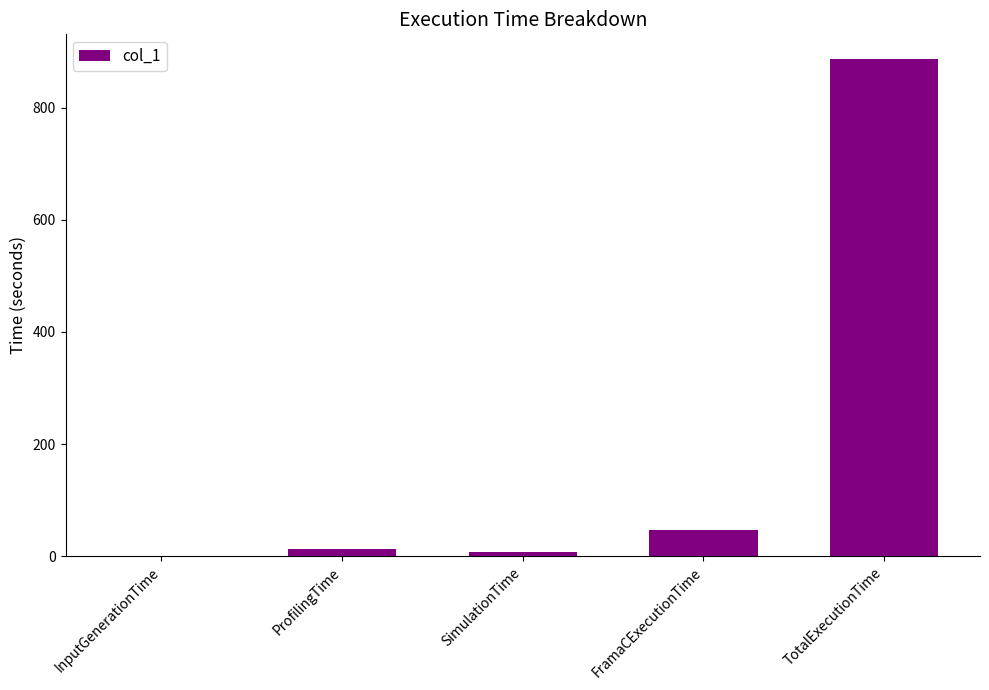

What is the average value?

190.8